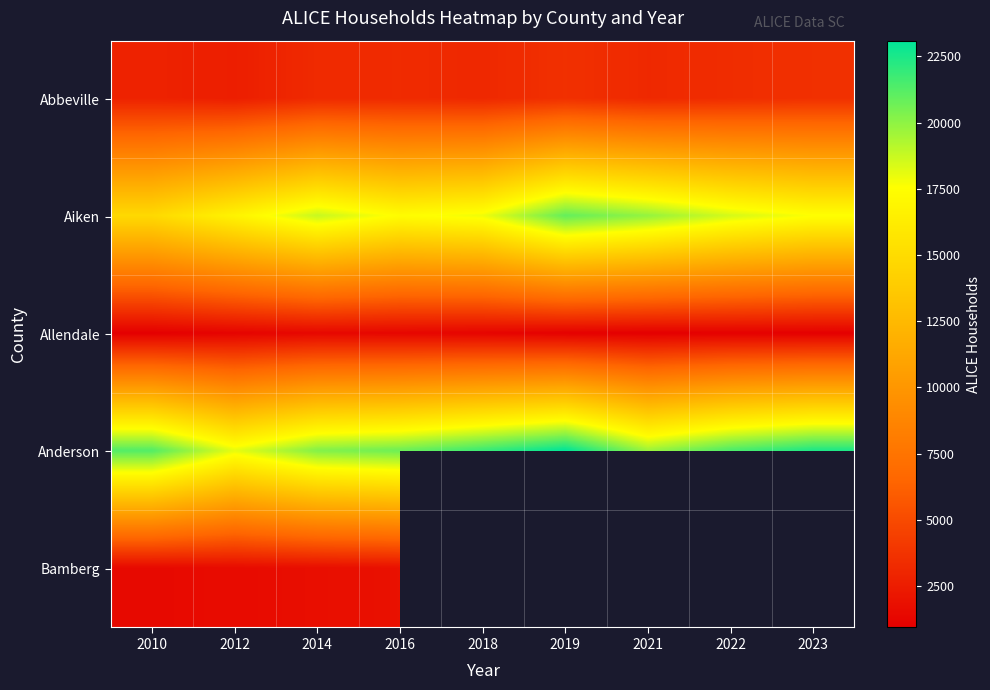

True or false: Allendale has a value of 1017.0 at 2022.

True